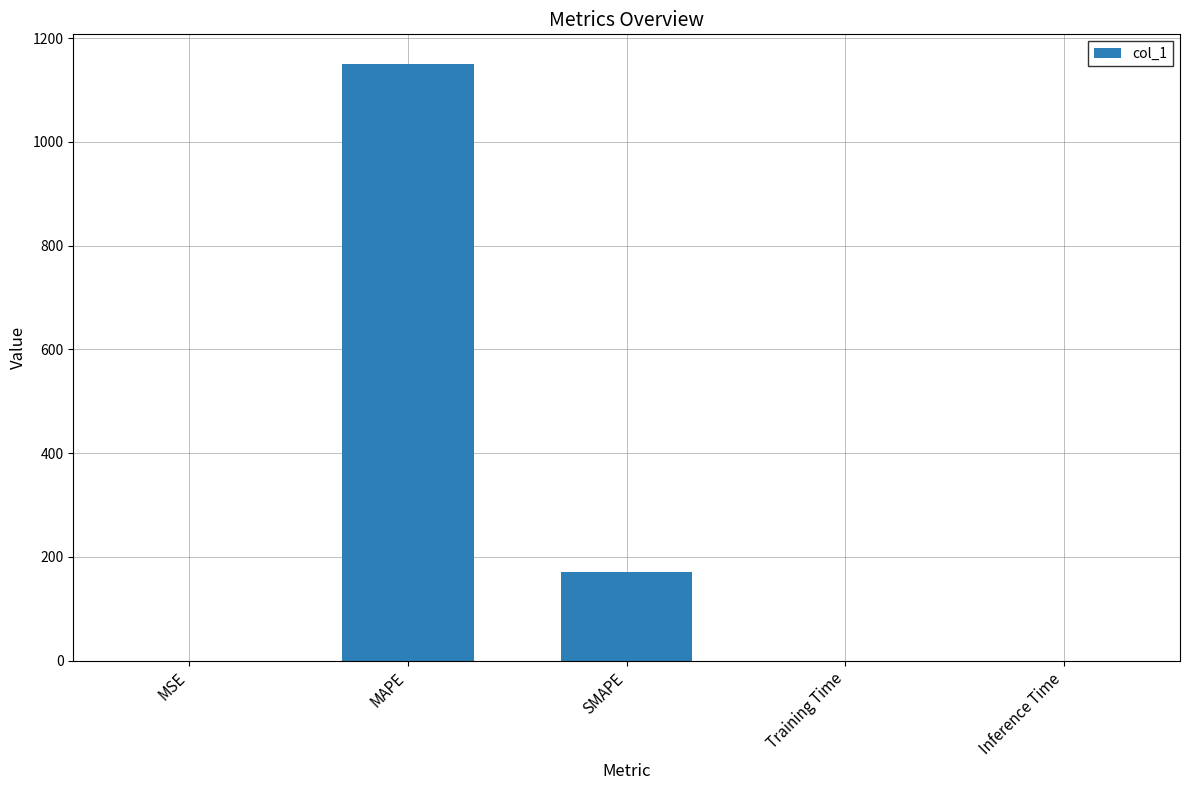

What is the sum of all values?

1320.5